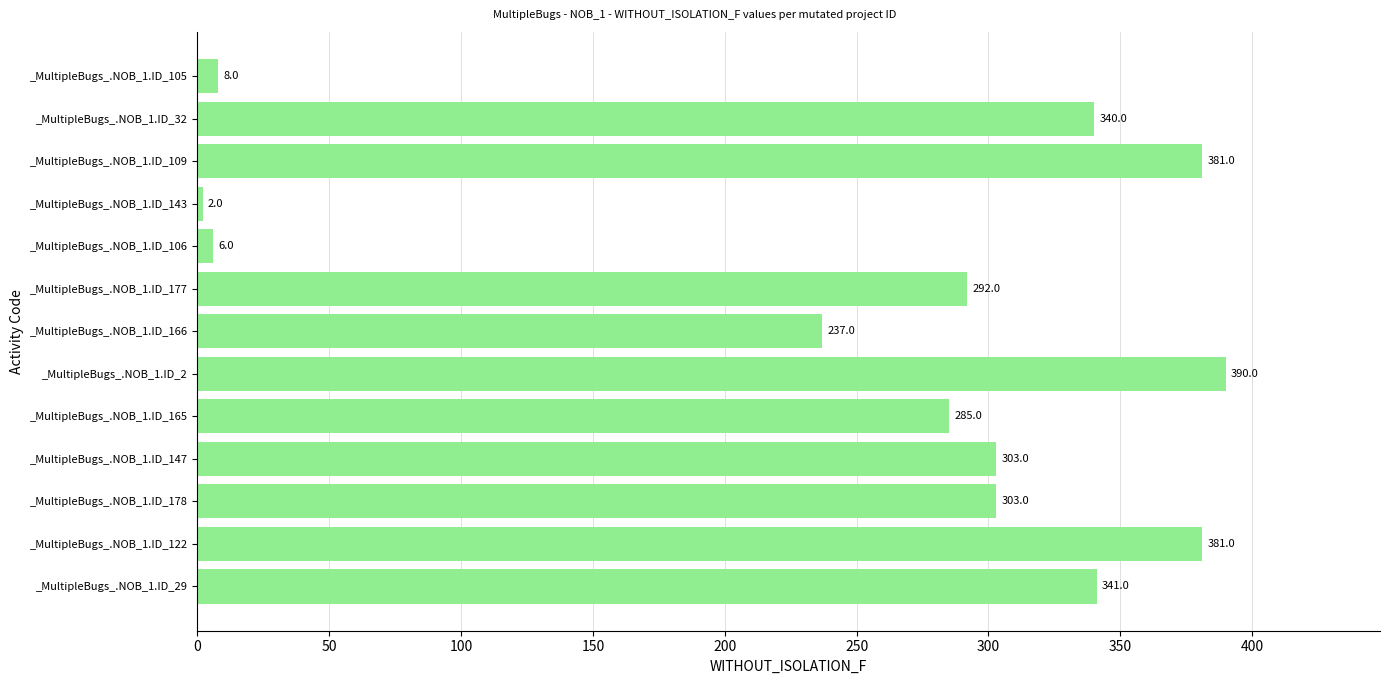

At which label is the value closest to 196?

_MultipleBugs_.NOB_1.ID_166